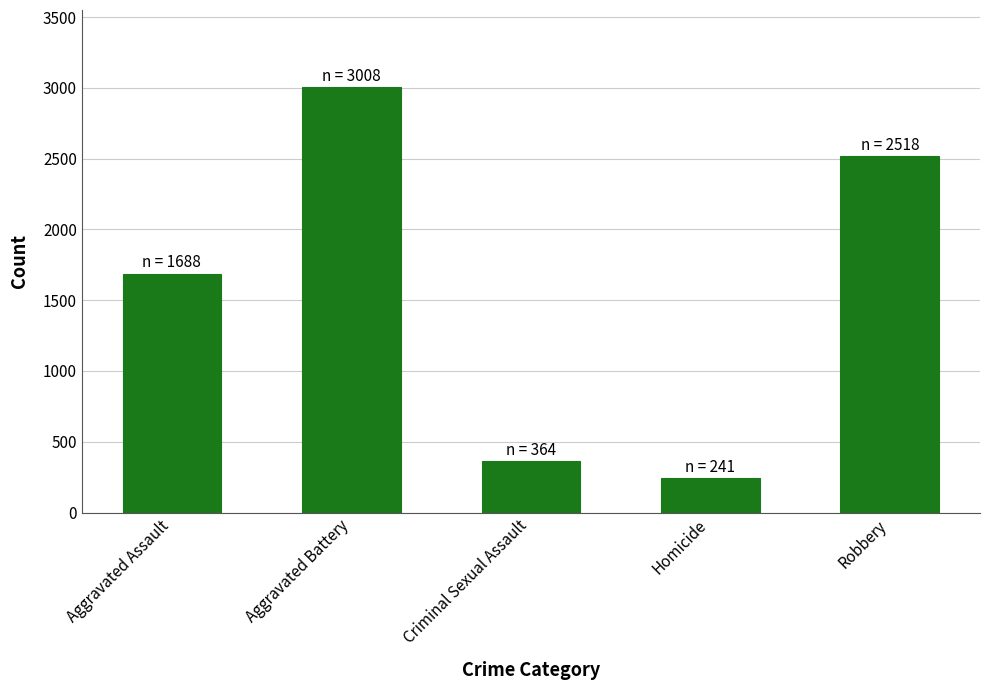

How many bars are there in total?

5